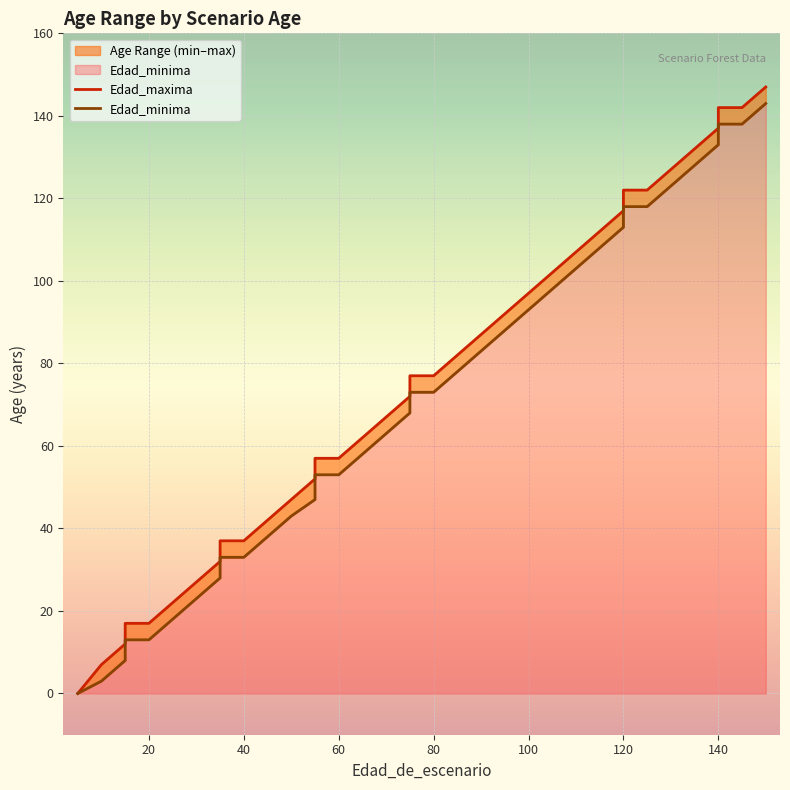

True or false: Edad_minima and Edad_maxima cross at least once.

False